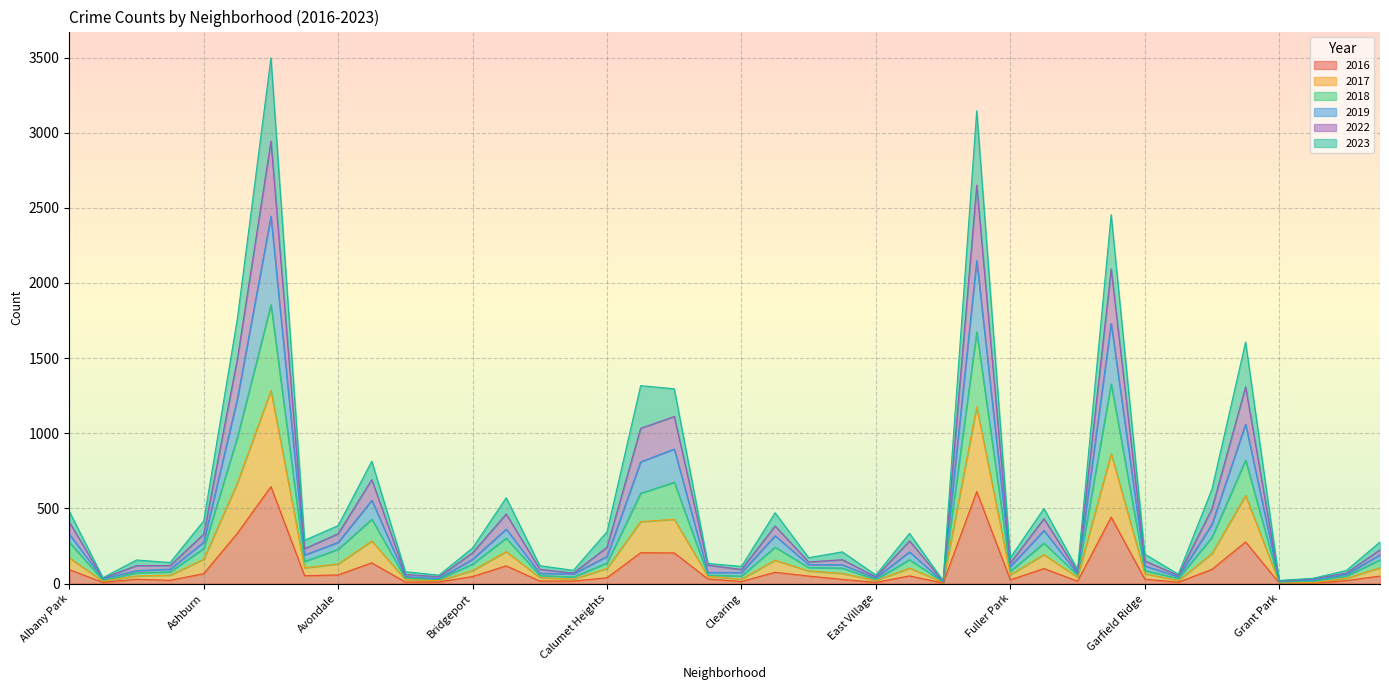

Which series has the largest range (max minus min)?

2023